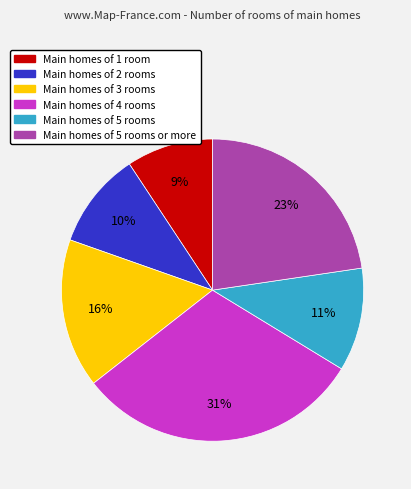

Is there a majority slice in this chart?

No